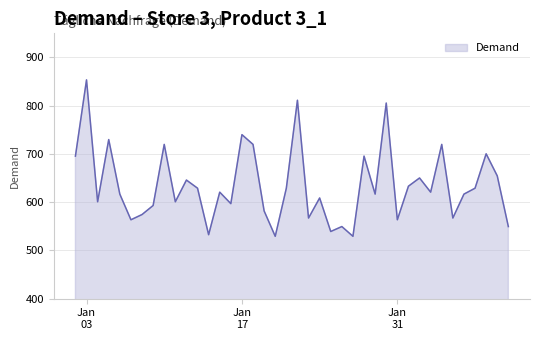

What is the difference between the maximum and minimum values?

324.3